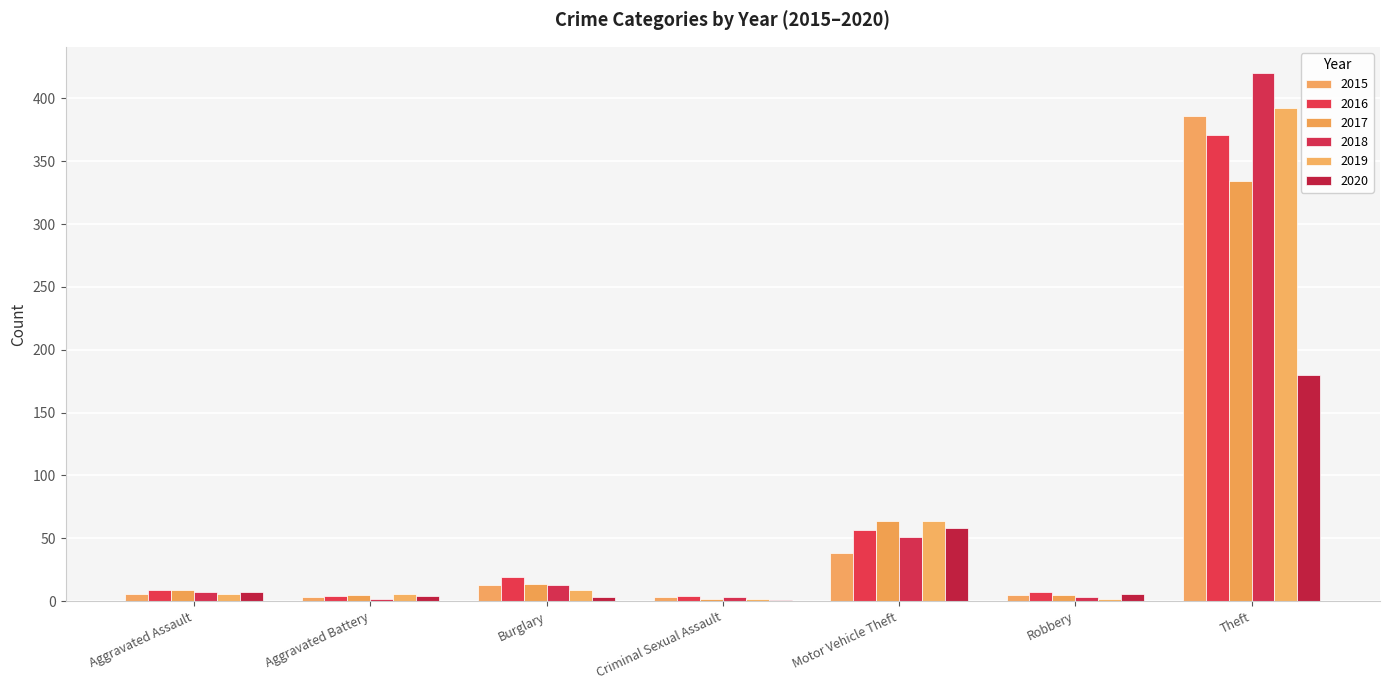

How many groups of bars are there?

7